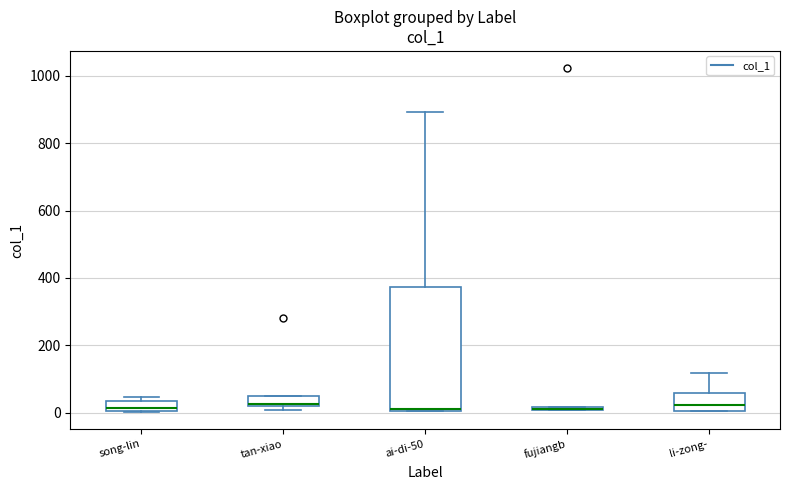

Where is the lower edge of the box for li-zong- on the y-axis? The values are not printed on the chart, so give them approximately, as read against the axis.

0